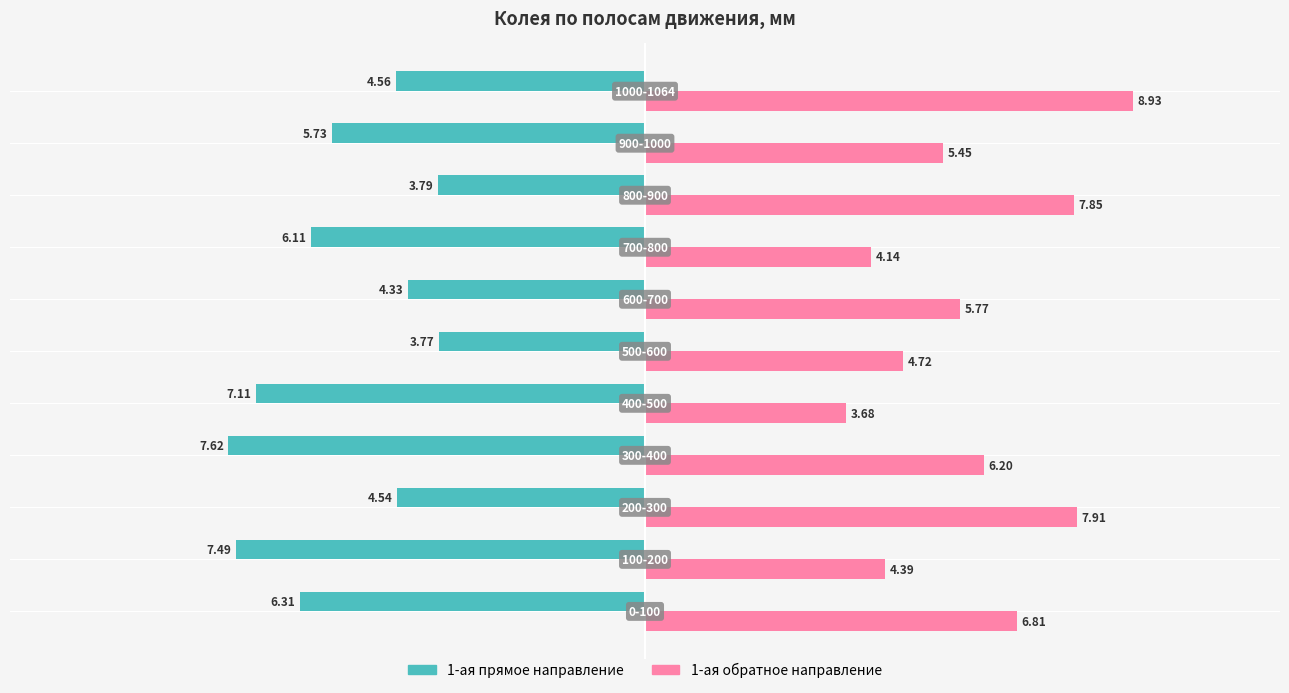

At how many categories does at least one series exceed 0?

11